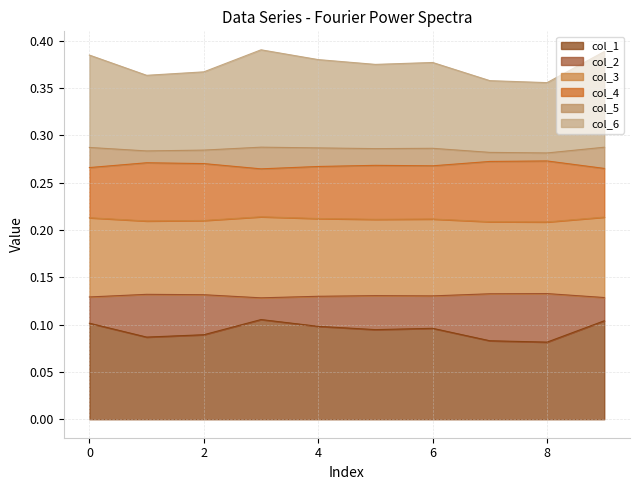

Is it true that col_3 equals 0.1 at 7?

False